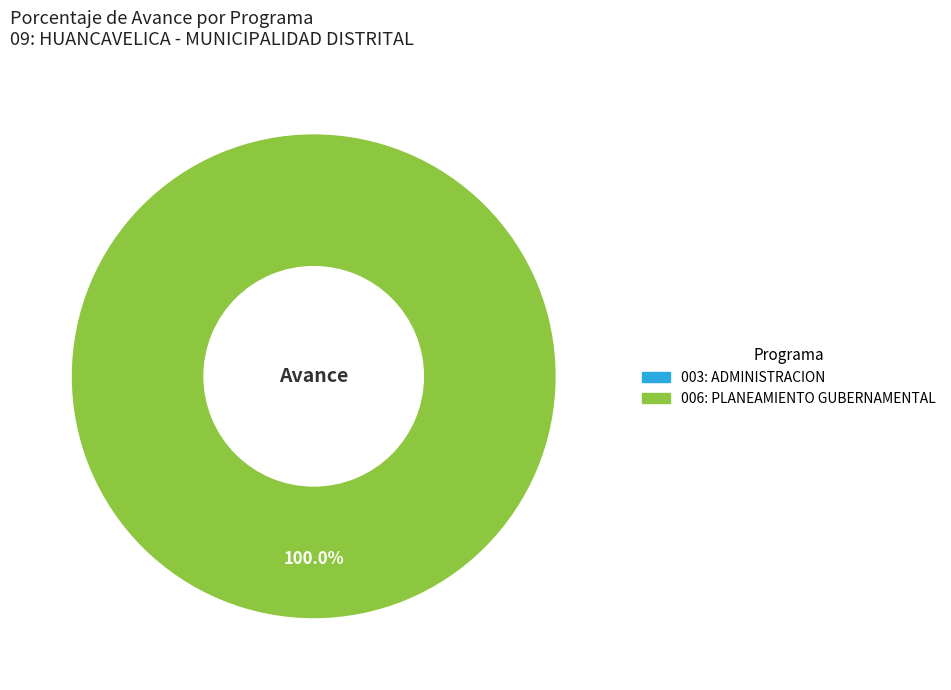

Does any single category account for the majority?

Yes